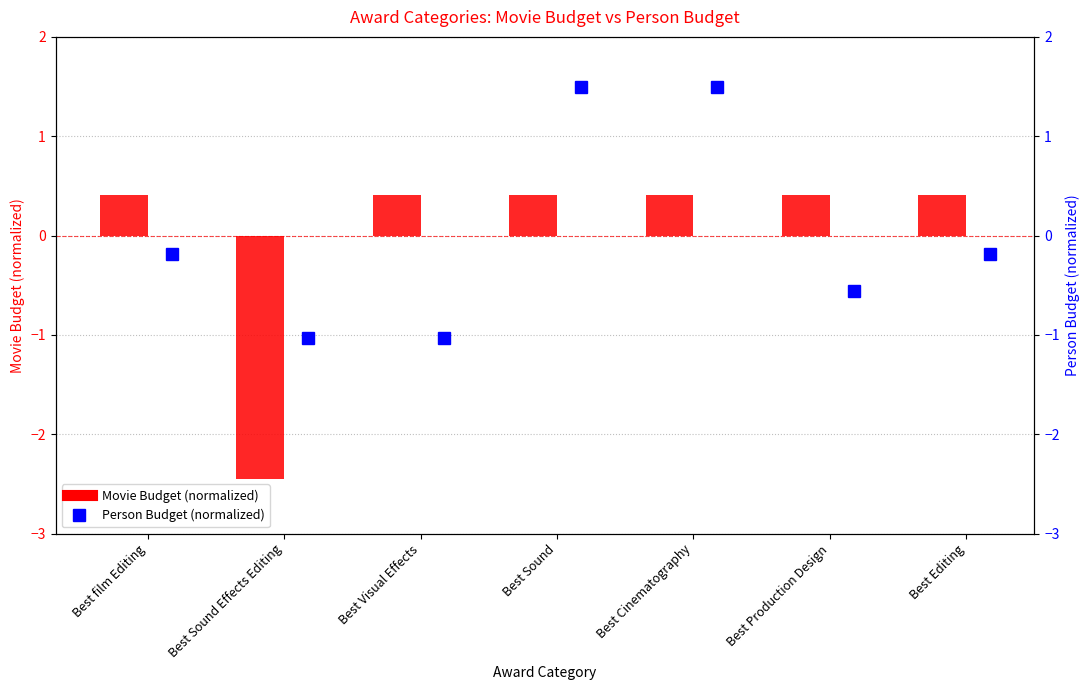

How many negative values does the Person Budget (normalized) series have?

5